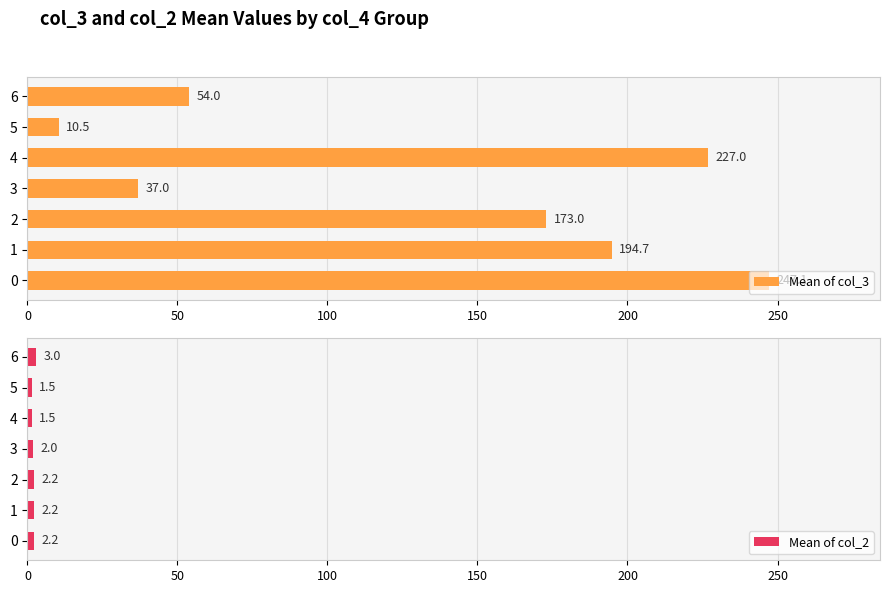

The value of Mean of col_3 at 5 is 10.5. True or false?

True